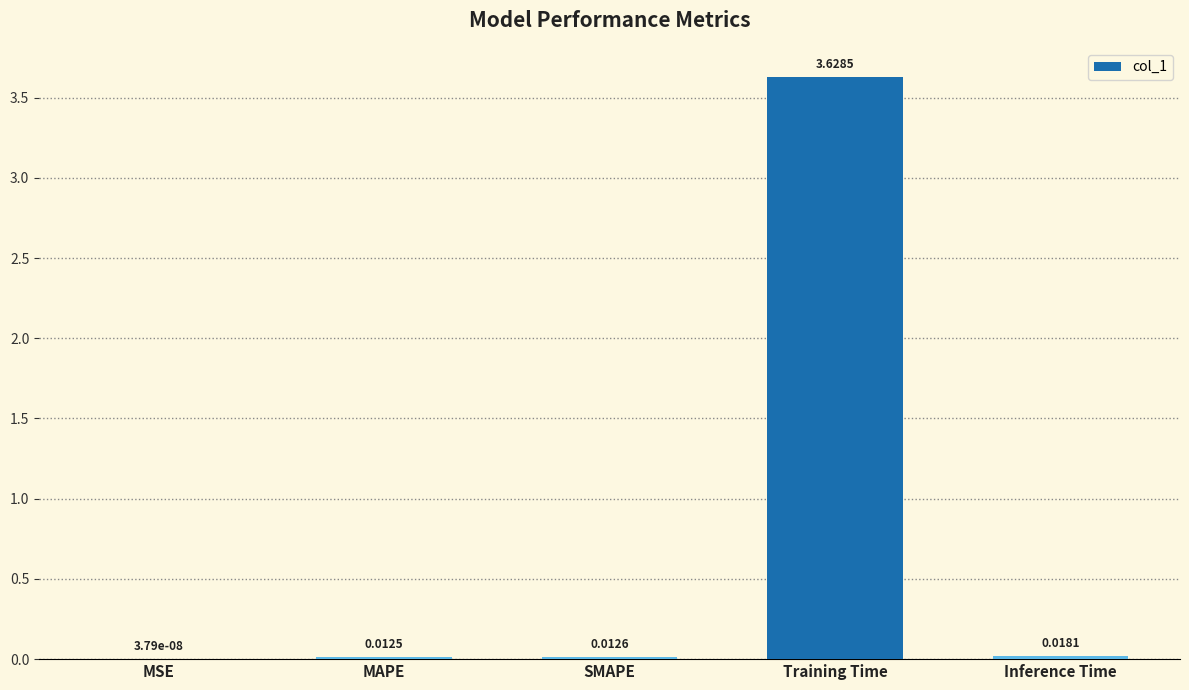

Where is the data nearest to the value 1?

Inference Time